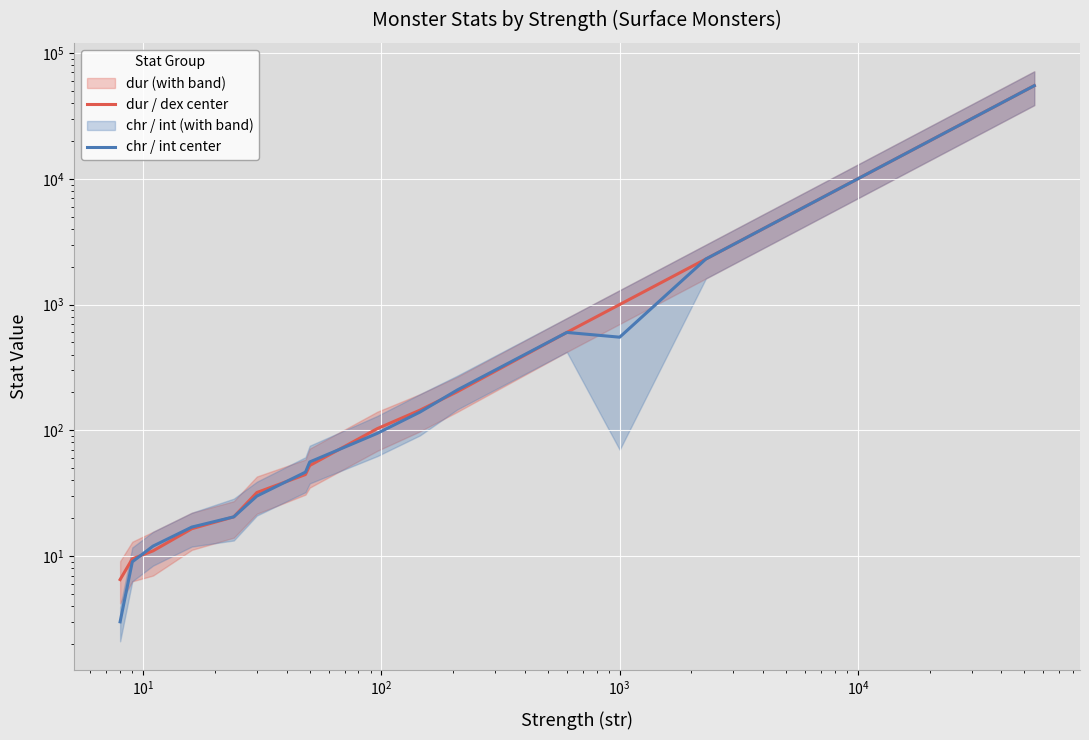

What is the minimum value shown in the chart?

3.0